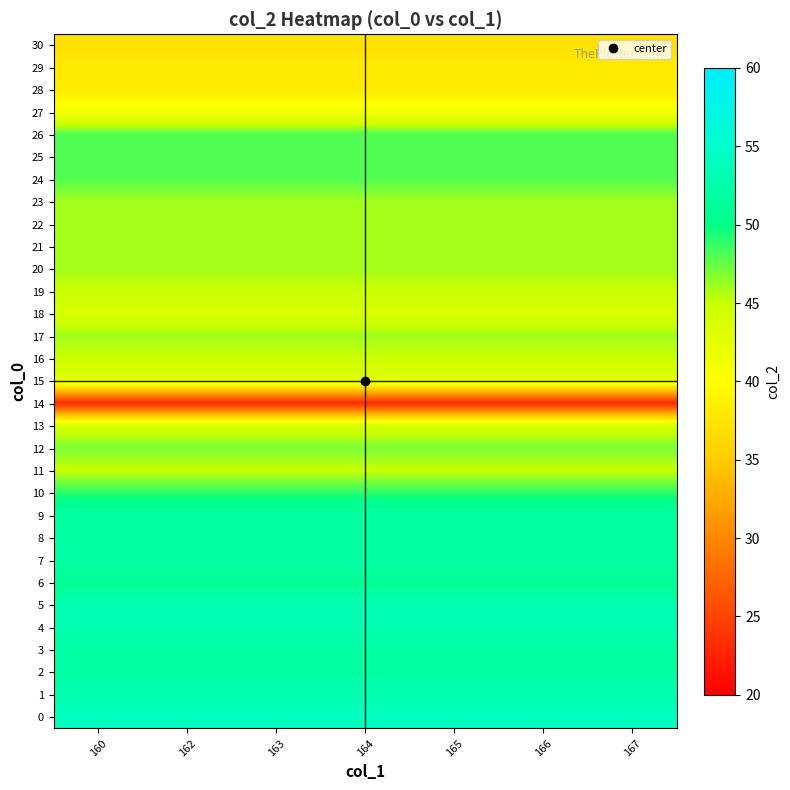

At which category is the sum across all series the highest?

160